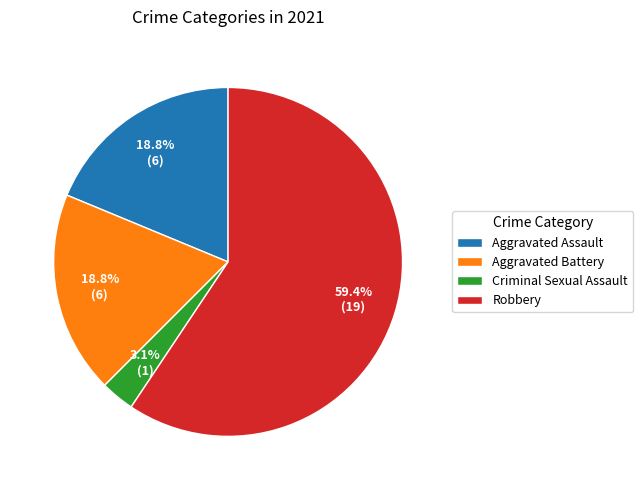

Which category accounts for the majority?

Robbery